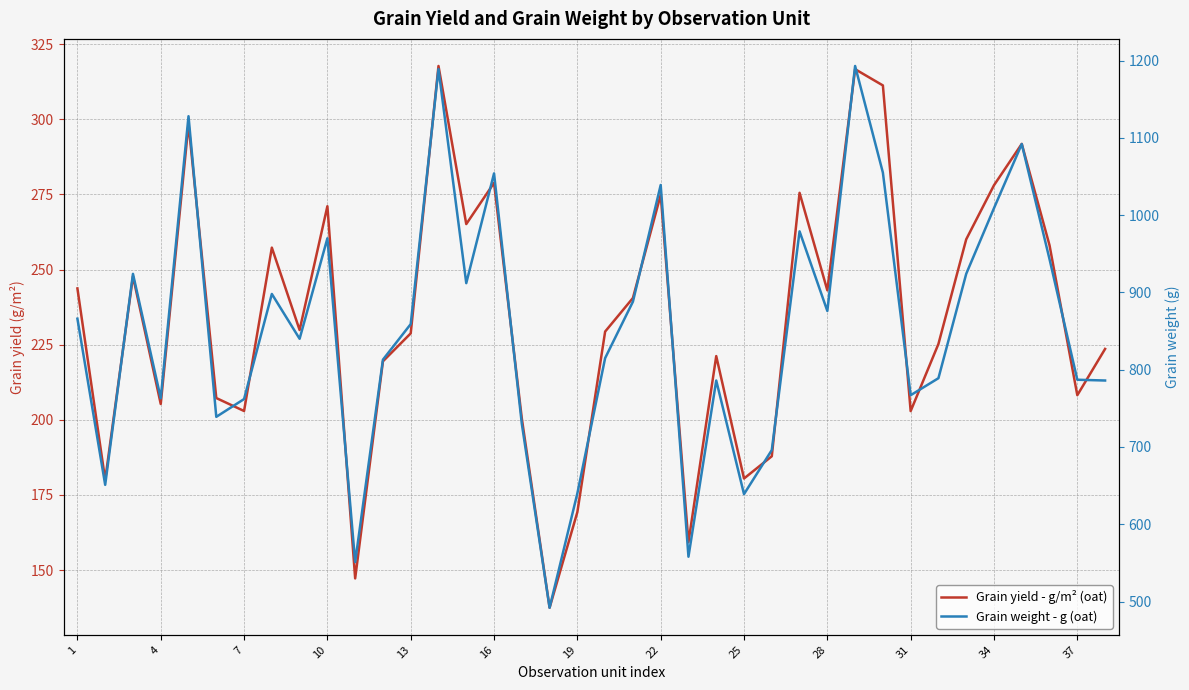

How many interior local peaks does the Grain yield - g/m² (oat) series have?

11